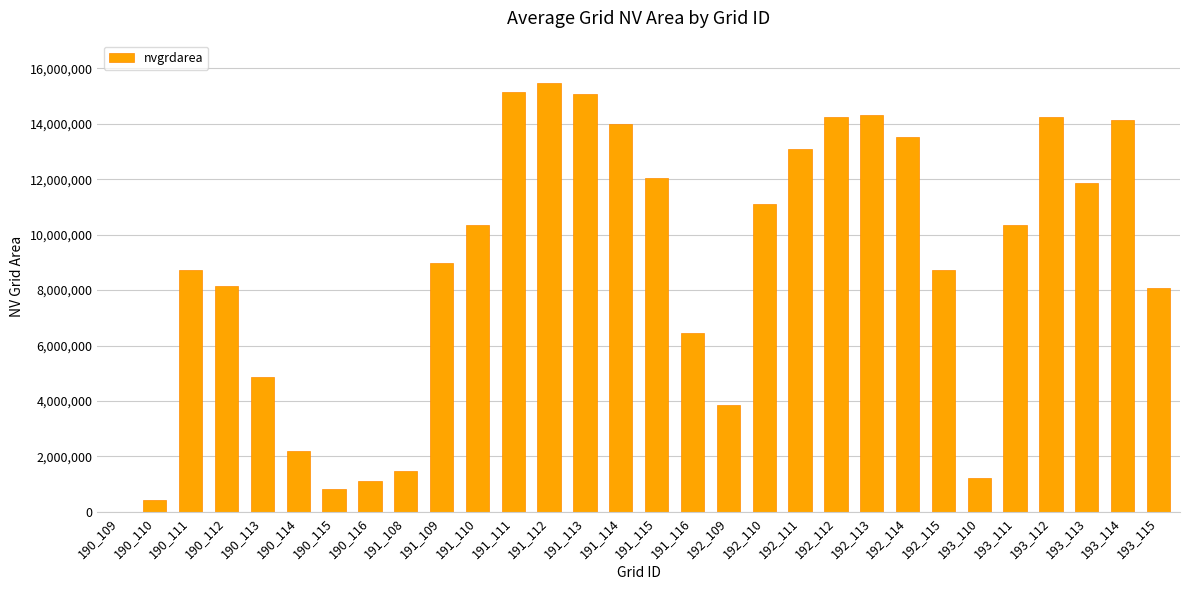

Count the number of categories in the chart.

30